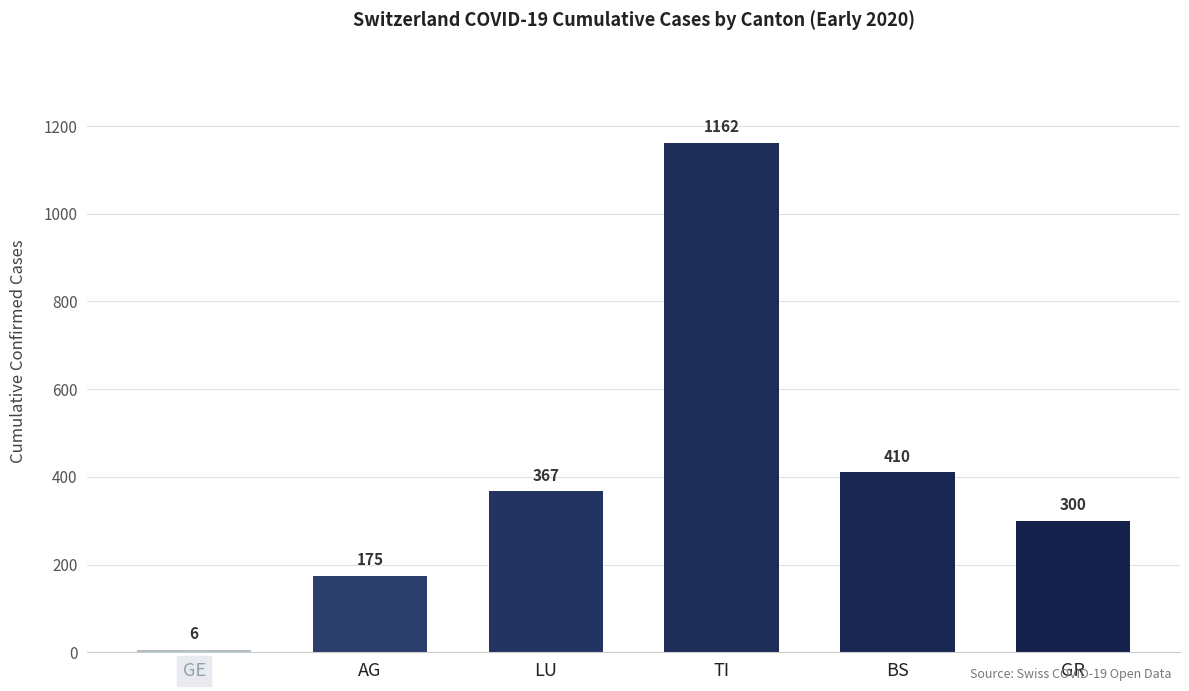

True or false: the data shows 175 at AG.

True